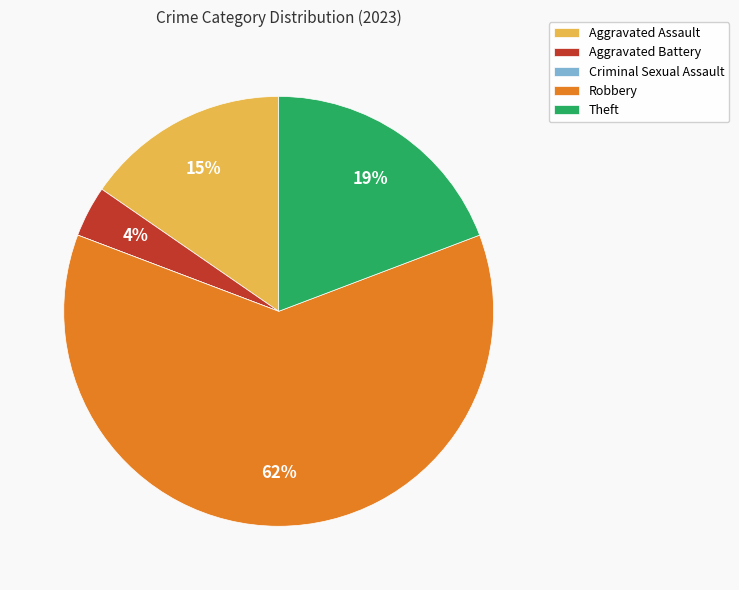

To the nearest percent, what is the average slice percentage?

20%